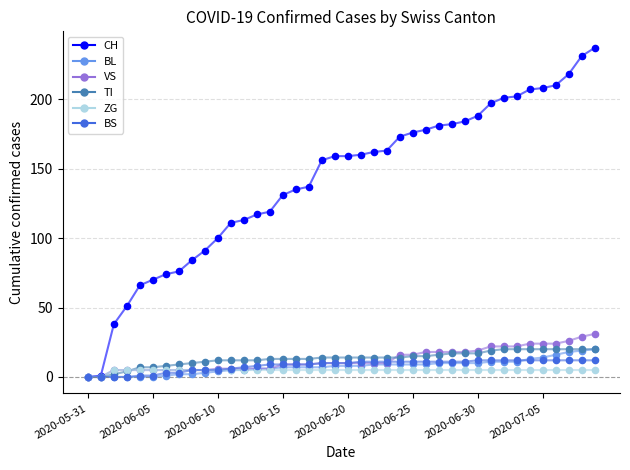

Which series has the largest total across all categories?

CH